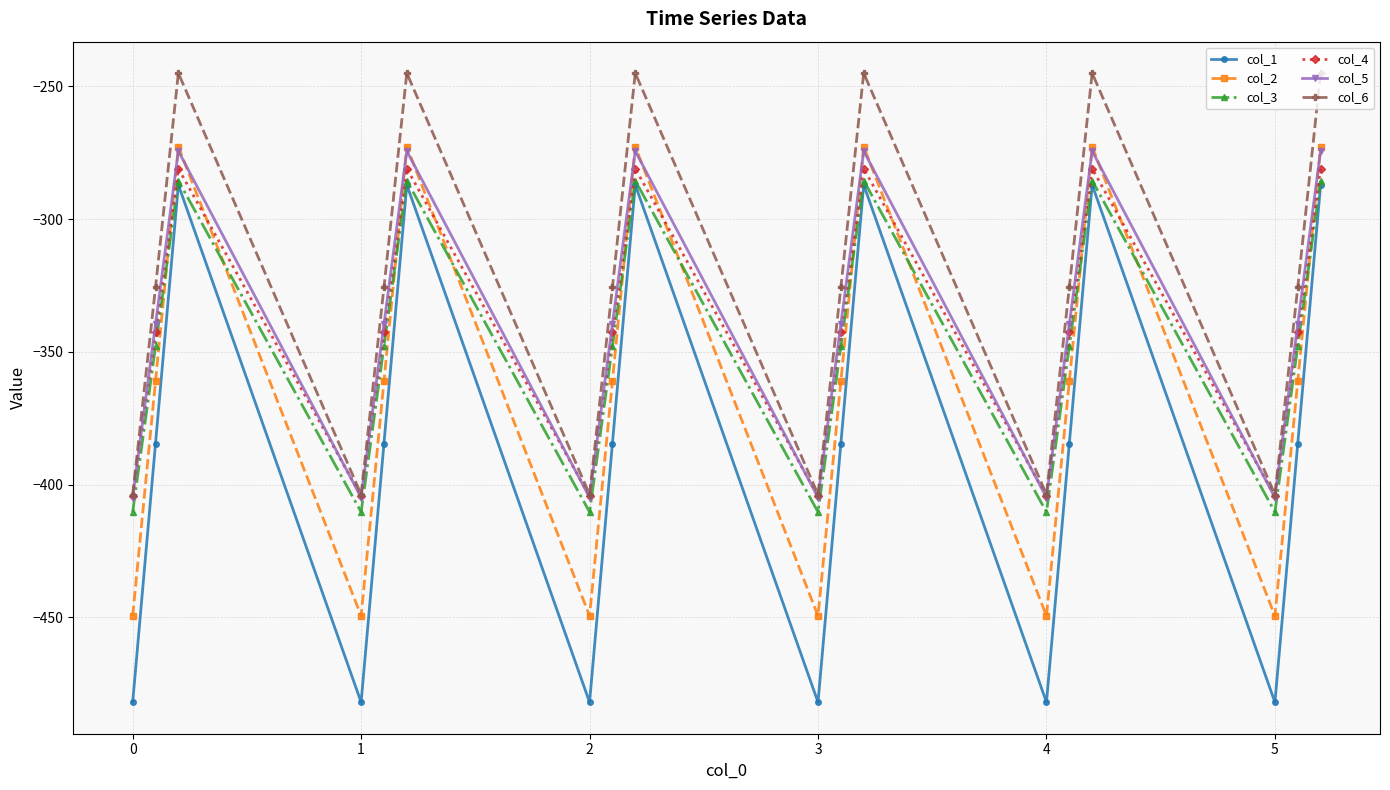

How many values in the col_6 series are below -325?

12